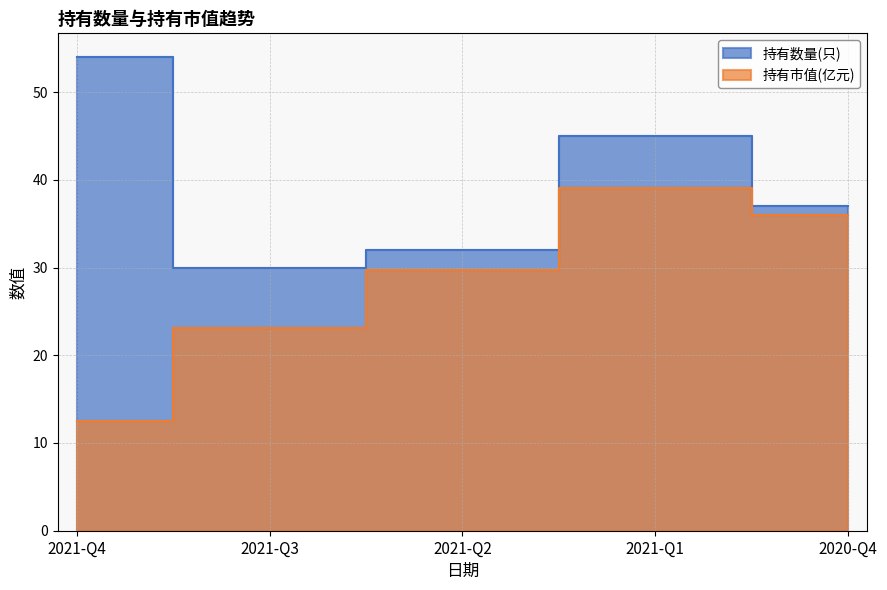

Count the number of categories in the chart.

5